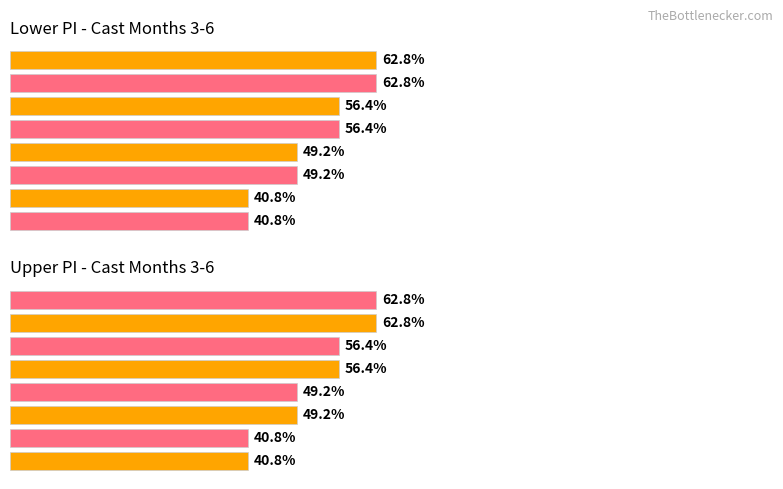

Which series has the largest total across all categories?

lower_pi